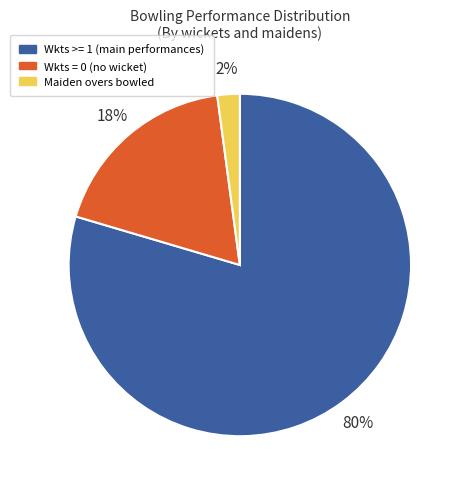

Rank the categories by value from highest to lowest.

Wkts >= 1 (main performances), Wkts = 0 (no wicket), Maiden overs bowled